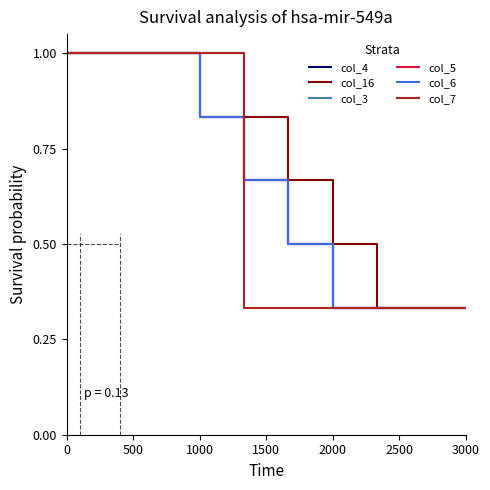

Is this an area chart (filled region under the line)?

No